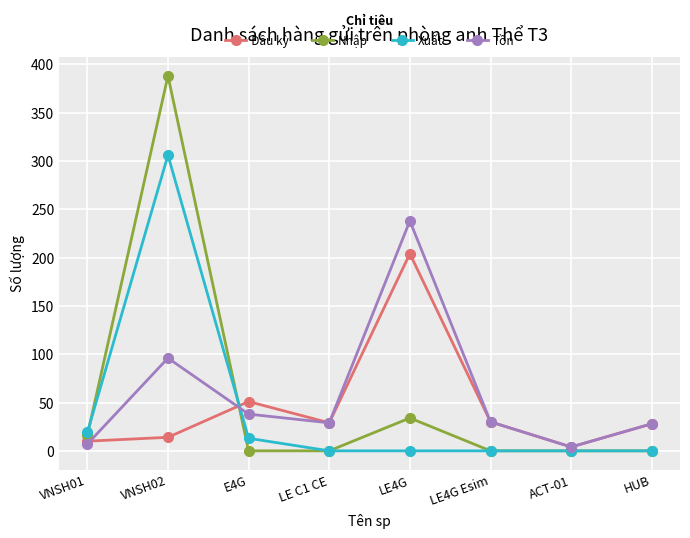

Which series has the largest range (max minus min)?

Nhập